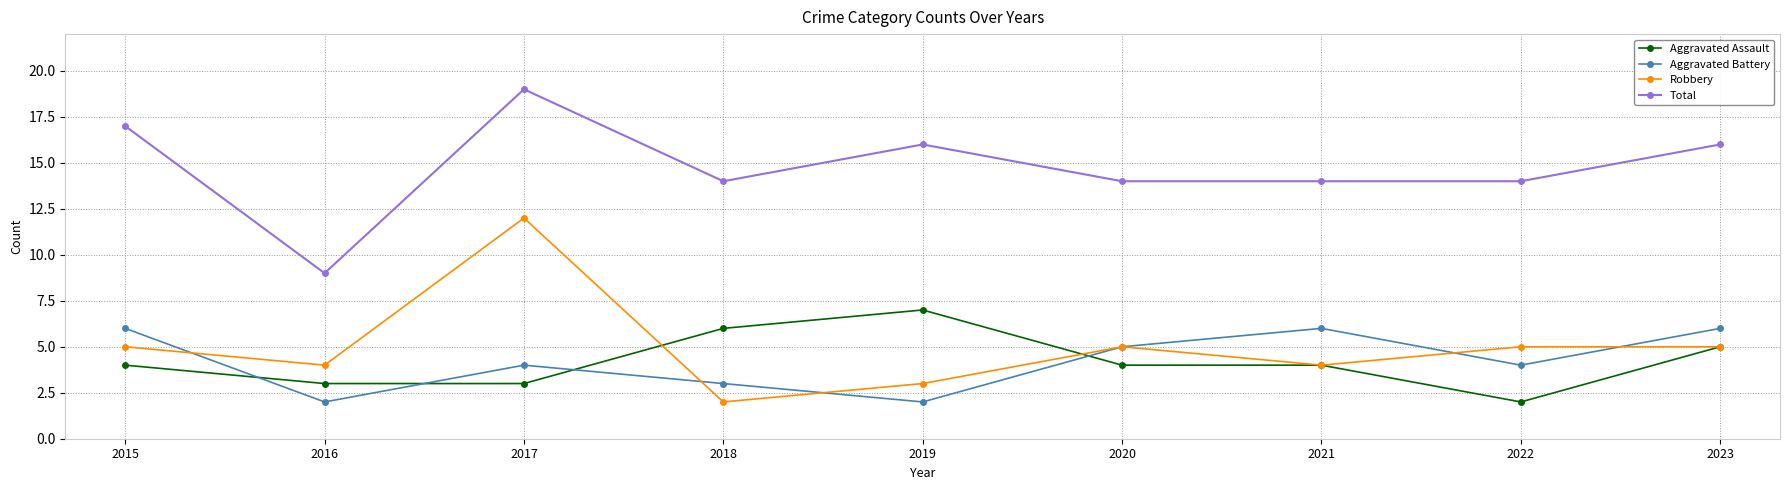

Which category has the lowest value in the Total series?

2016